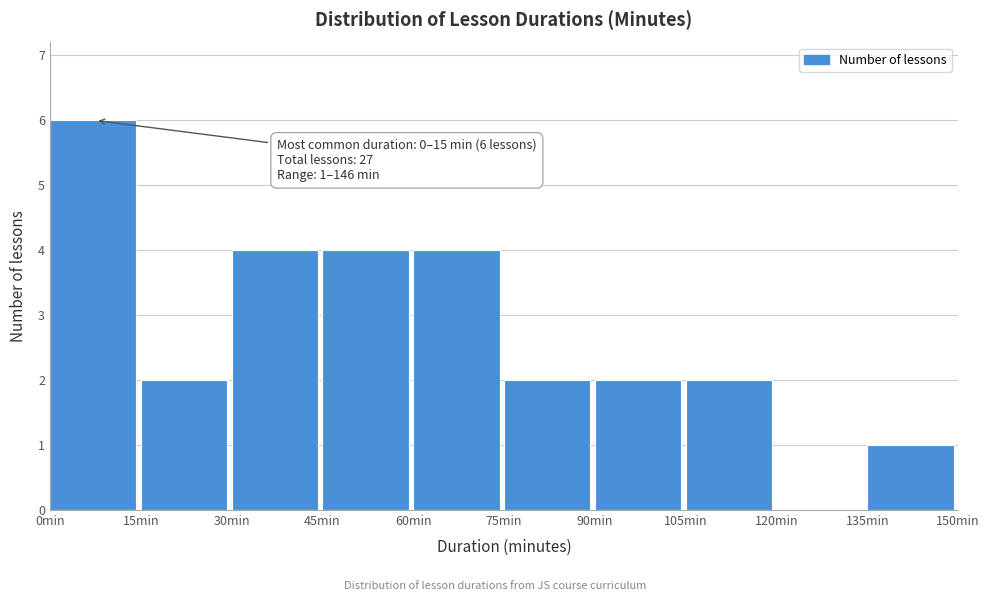

Which range on the x-axis has the tallest bar?

0 to 15